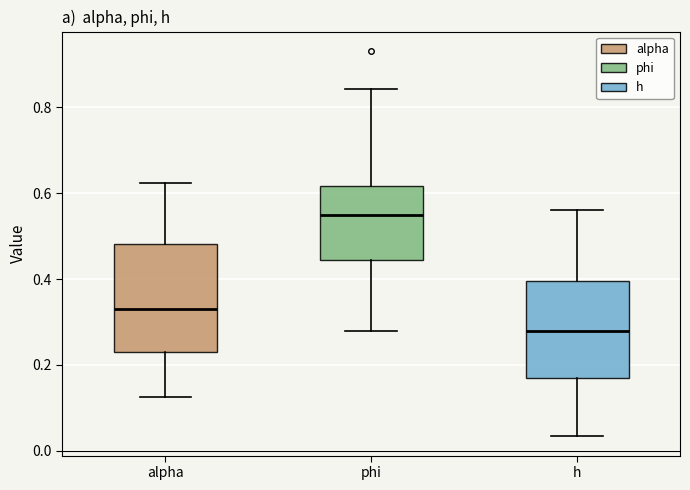

Reading left to right, transcribe this box plot: for each box, give where its median line is, the range the box spans, and where its two whiskers end, as read against the y-axis. The values are not printed on the chart, so give them approximately, as read against the axis.

alpha: median 0.34, box 0.24 to 0.48, whiskers 0.12 to 0.62
phi: median 0.56, box 0.44 to 0.62, whiskers 0.28 to 0.84
h: median 0.28, box 0.16 to 0.40, whiskers 0.04 to 0.56